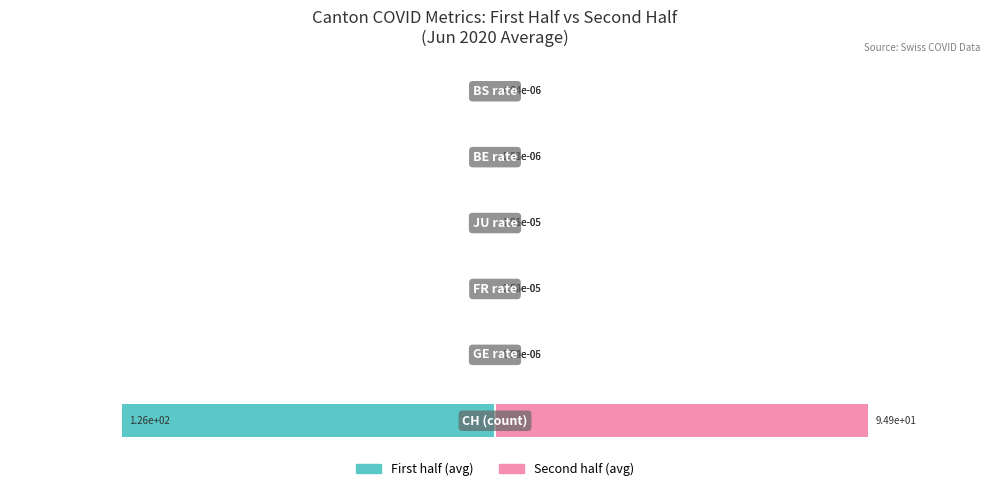

Are the bars horizontal?

Yes